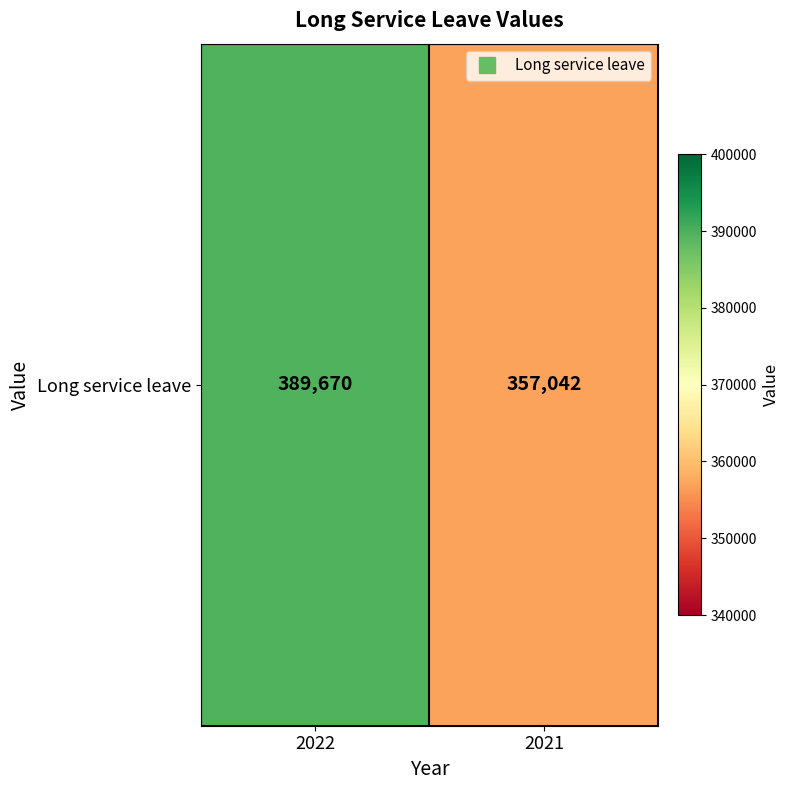

Count the number of categories in the chart.

2